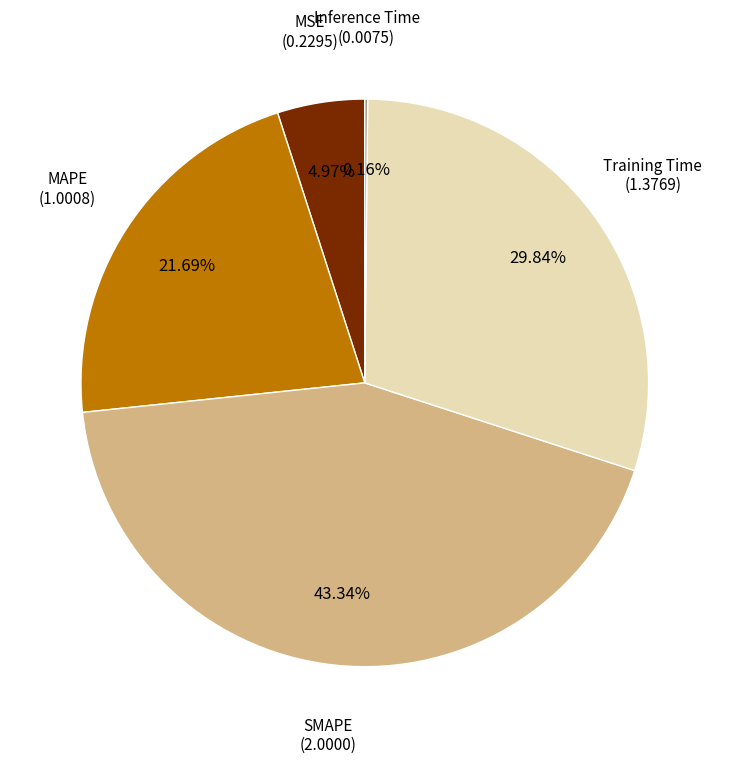

True or false: SMAPE accounts for 43% of the total.

True